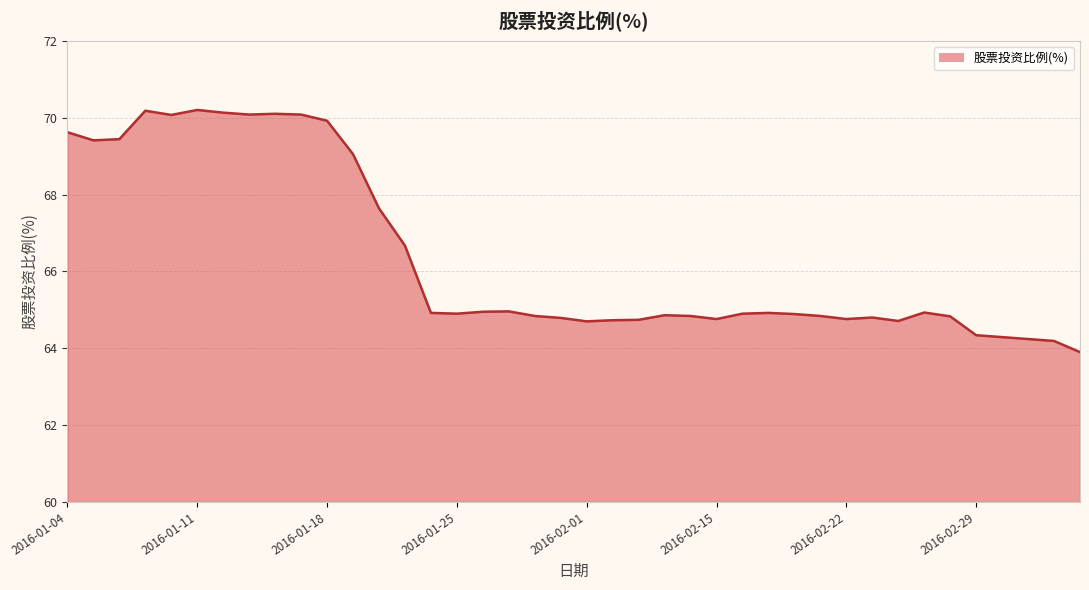

What is the difference between the maximum and minimum values?

6.3